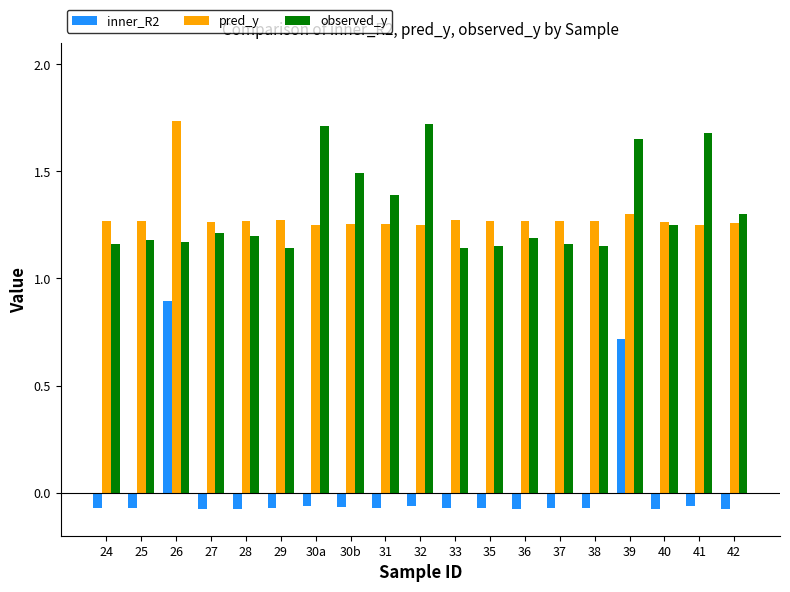

Which series has the widest spread of values?

inner_R2